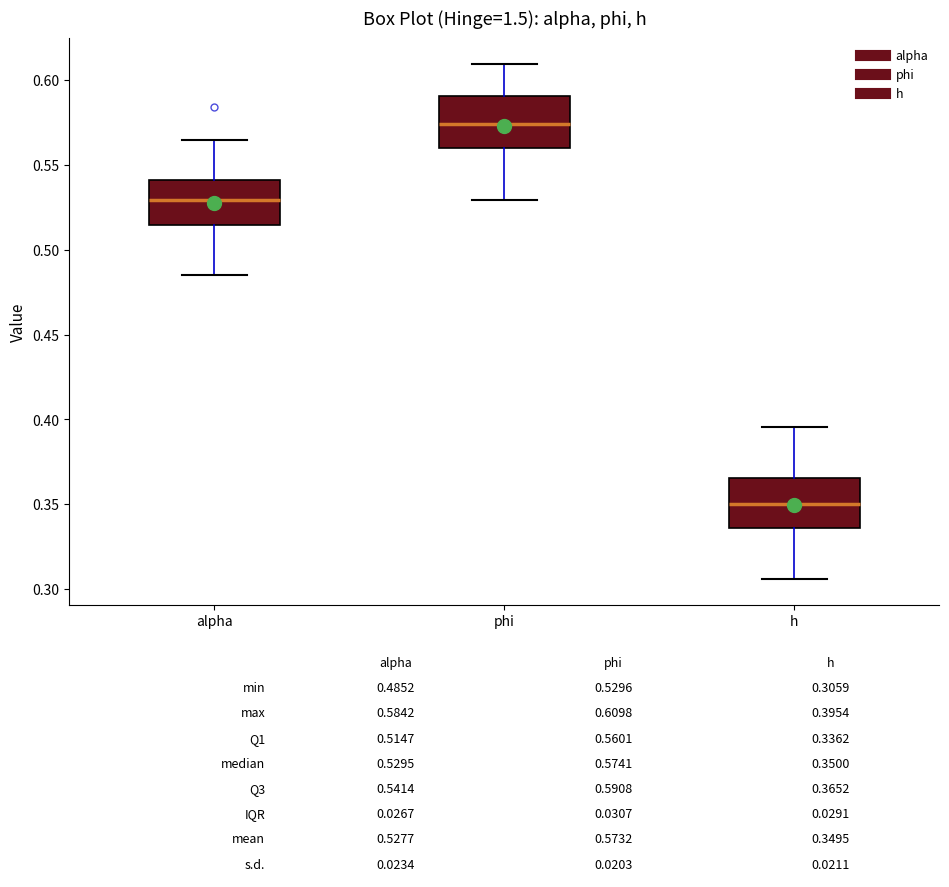

Which box's median line is the lowest?

h